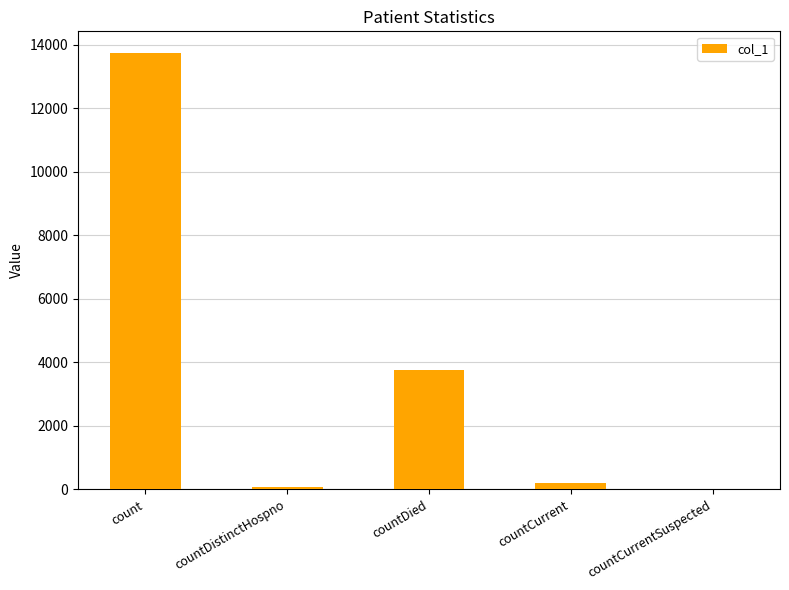

Which category has the highest value across all series?

count